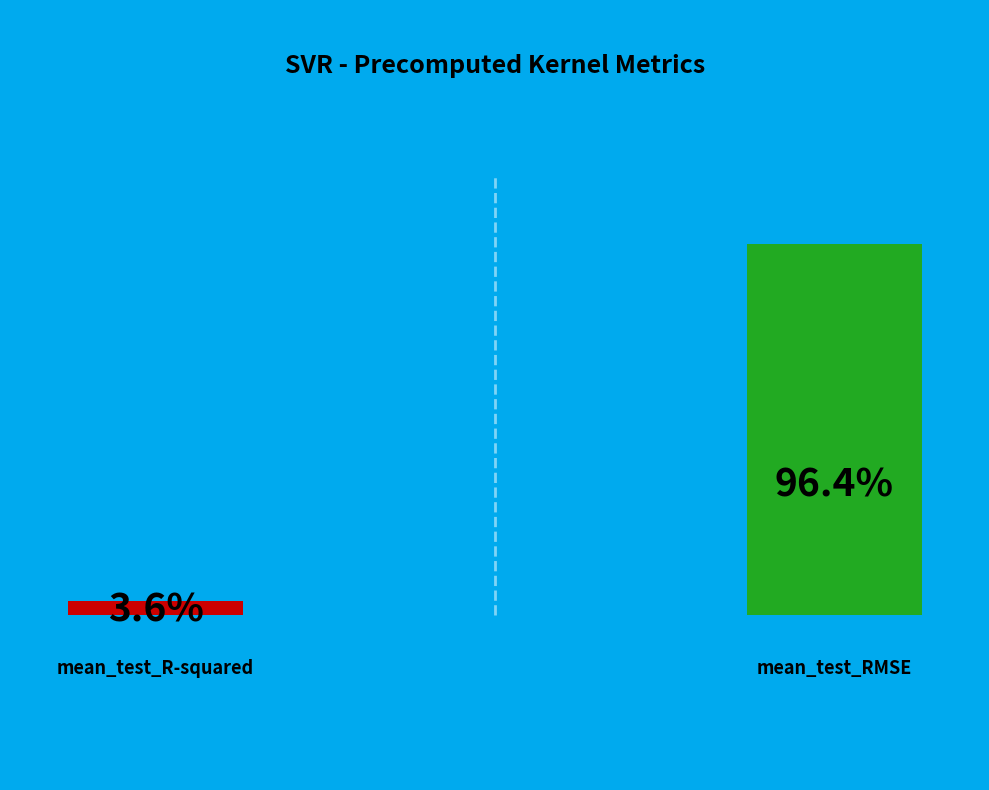

What percentage is the mean_test_R-squared slice, to the nearest percent?

4%